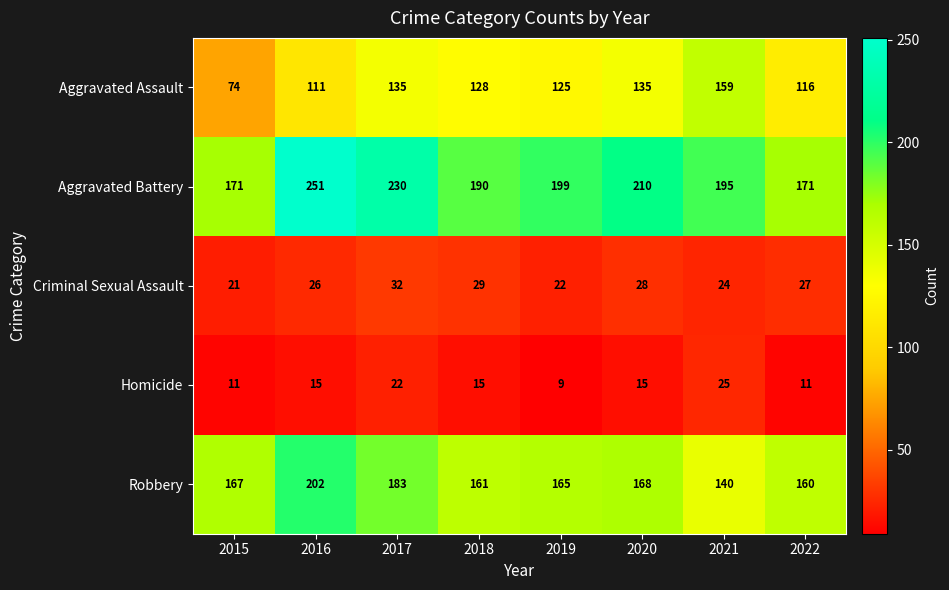

Is it true that Aggravated Battery equals 190 at 2018?

True